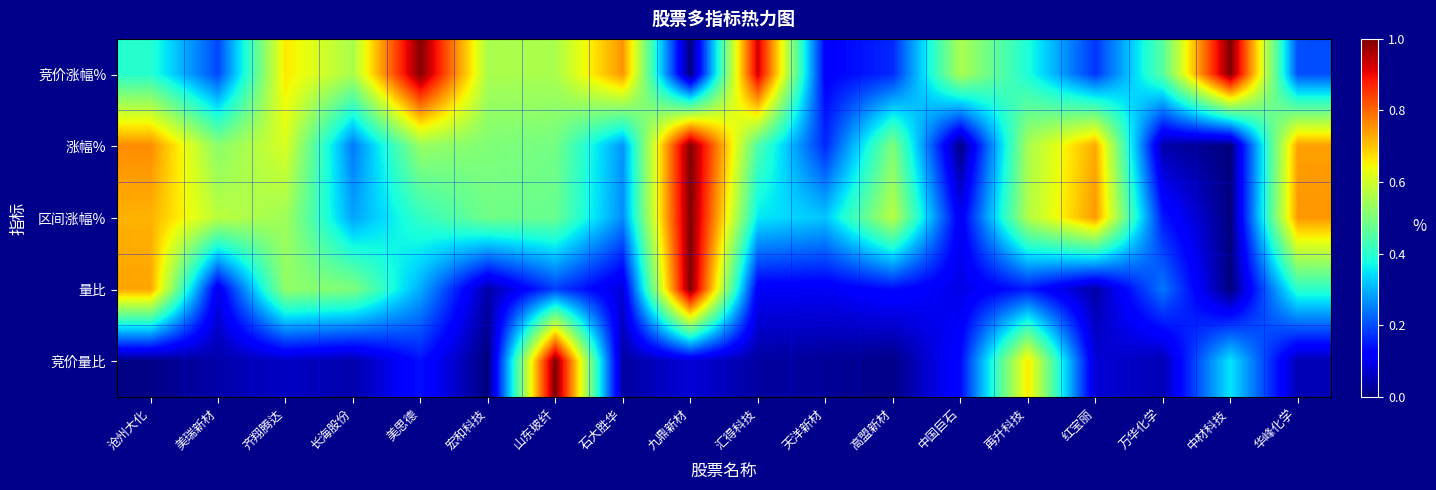

Which series changed the most between 美瑞新材 and 九鼎新材?

量比